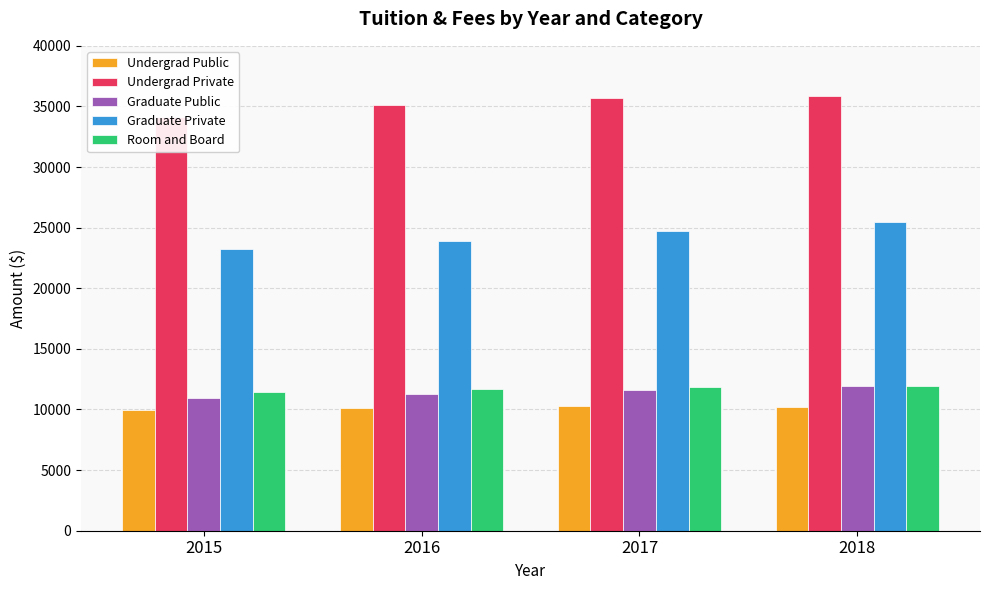

Does the chart contain stacked bars?

No